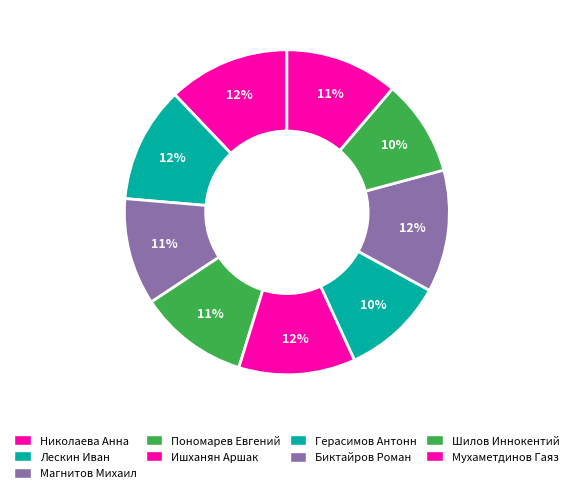

What is the largest slice in the pie chart?

Биктайров Роман